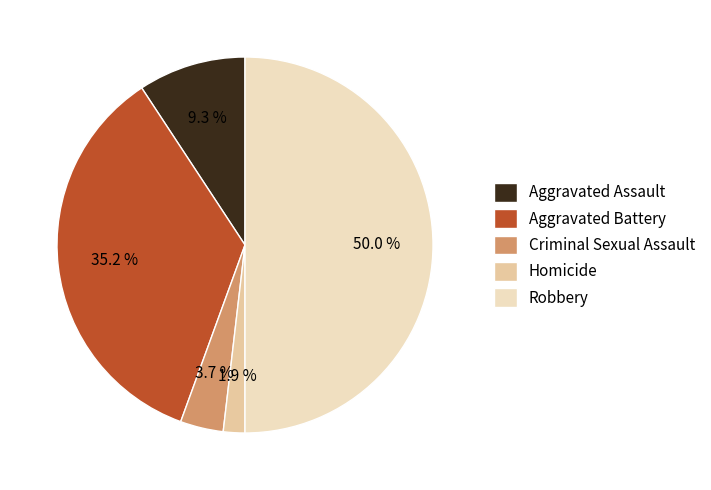

Which slice is the largest?

Robbery